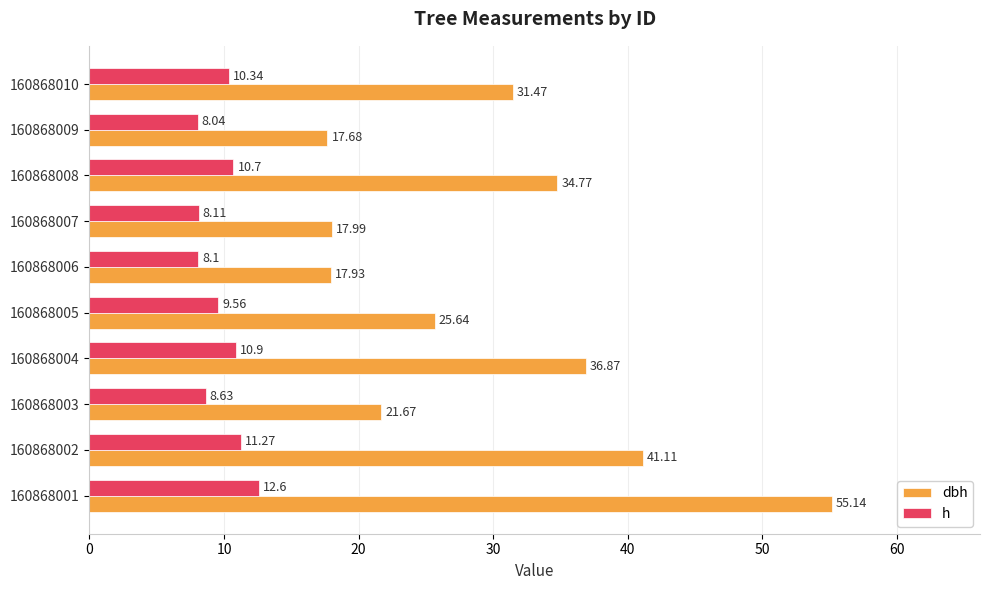

Where is h nearest to the value 10?

160868010